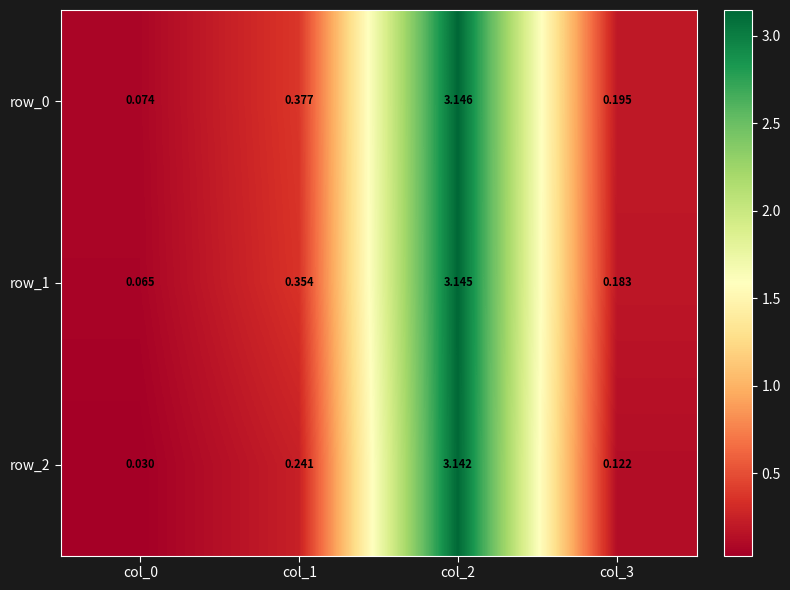

Is it true that row_0 equals 5.4 at col_2?

False